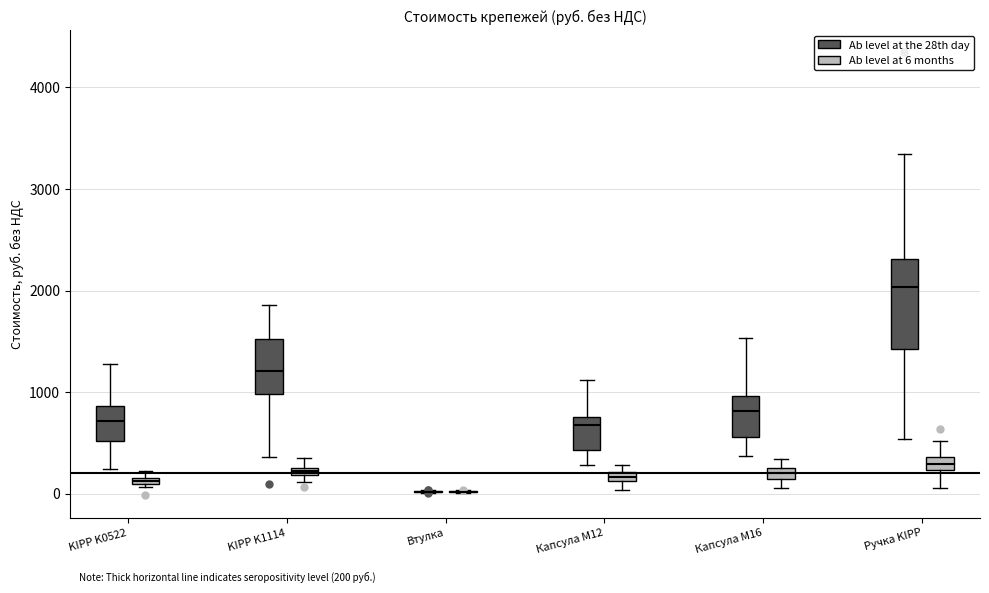

Which box is the tallest, from its lower edge to its upper edge?

Ручка KIPP (Ab level at the 28th day)